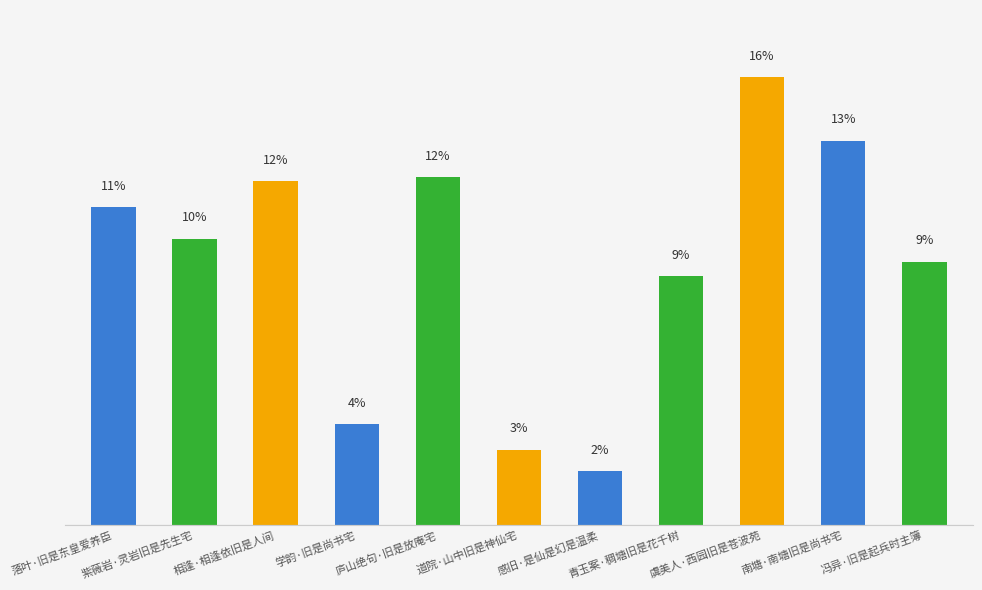

How many data points does each series have?

11